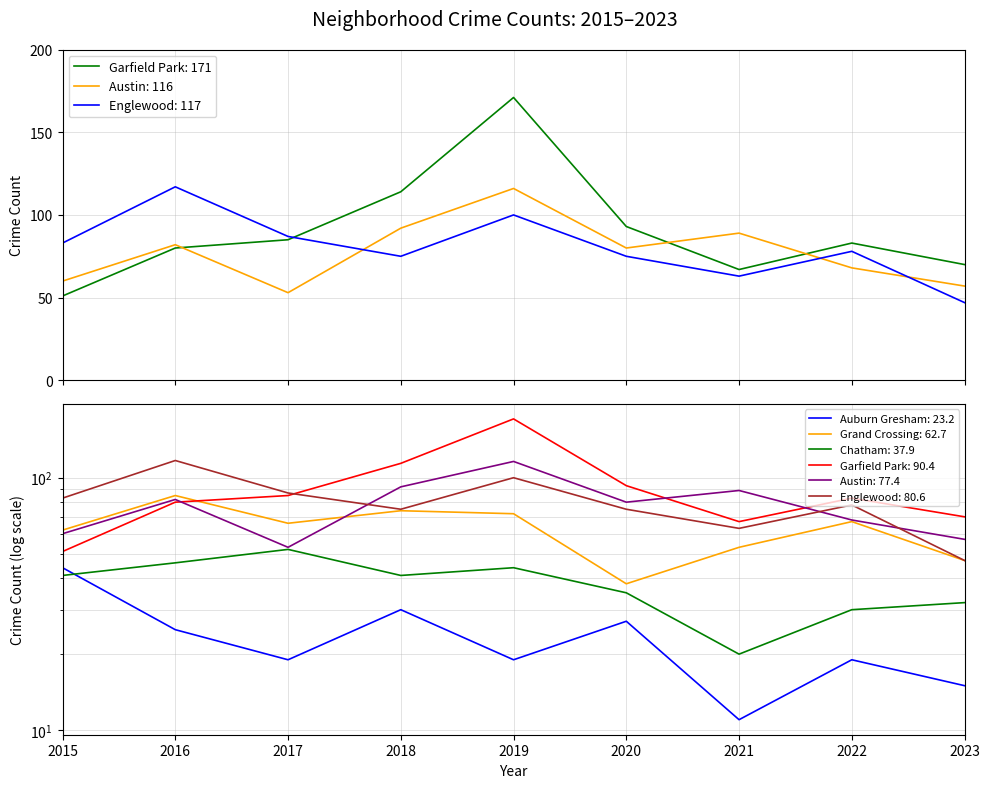

Where is Garfield Park nearest to the value 111?

2018